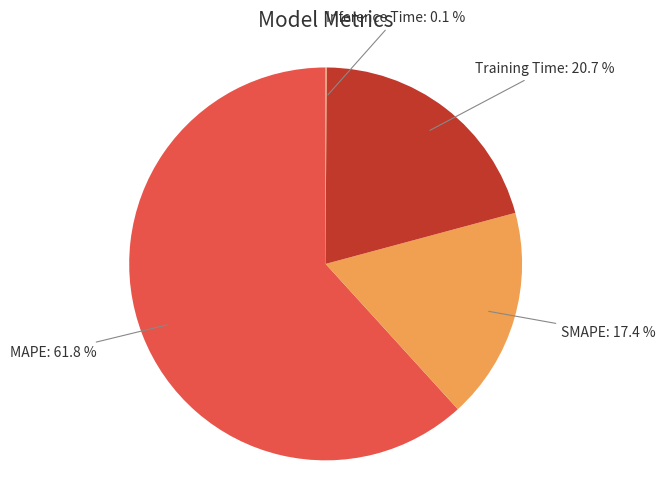

To the nearest percent, what percentage of the pie is SMAPE?

17%